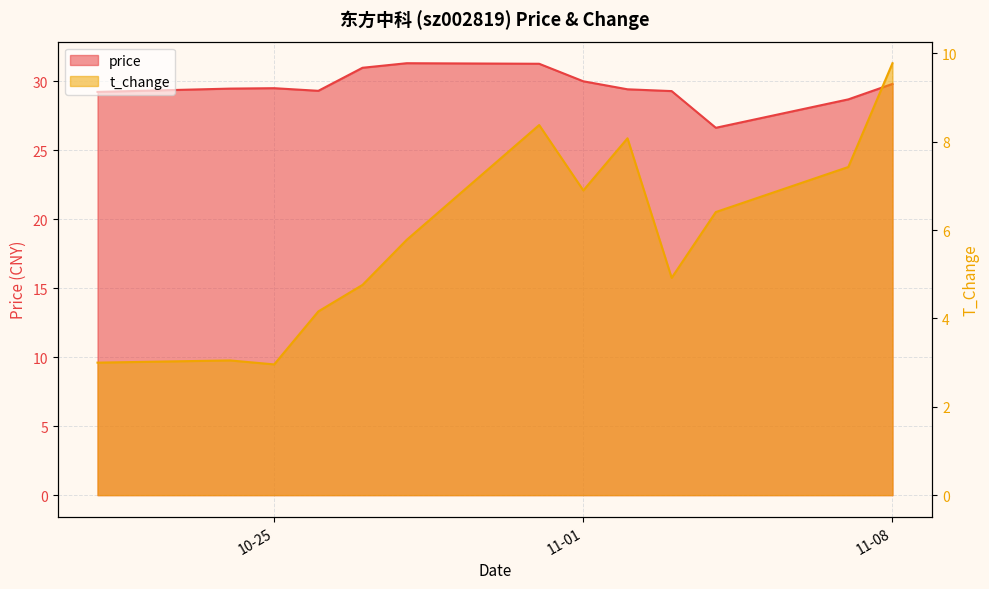

What is the value of the t_change point at the 7th from the left?

8.4